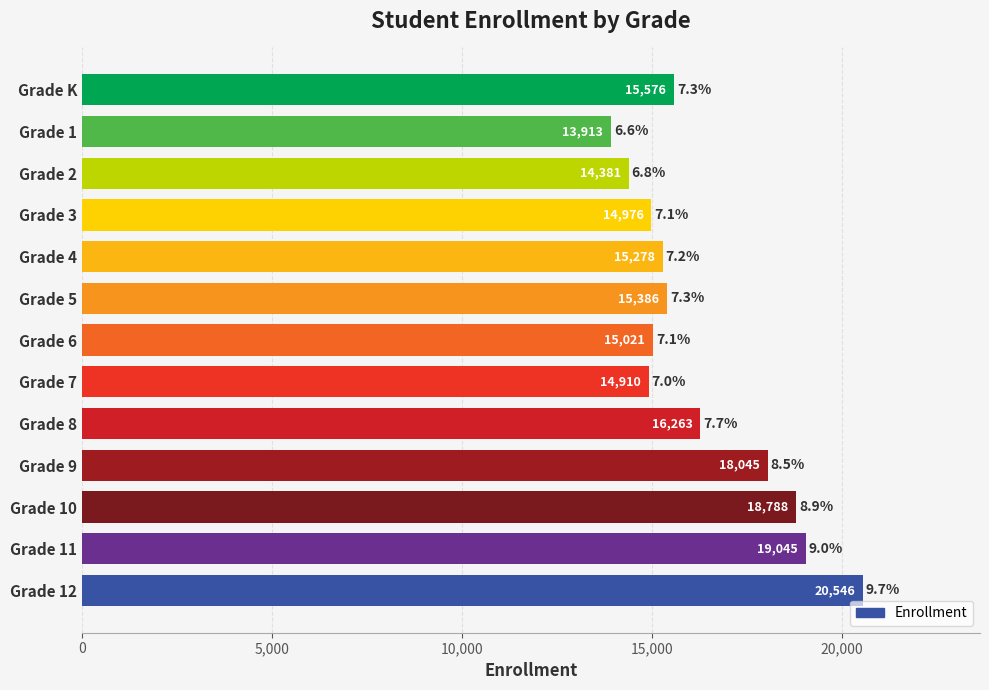

Rank the categories by value from lowest to highest.

Grade 1, Grade 2, Grade 7, Grade 3, Grade 6, Grade 4, Grade 5, Grade K, Grade 8, Grade 9, Grade 10, Grade 11, Grade 12